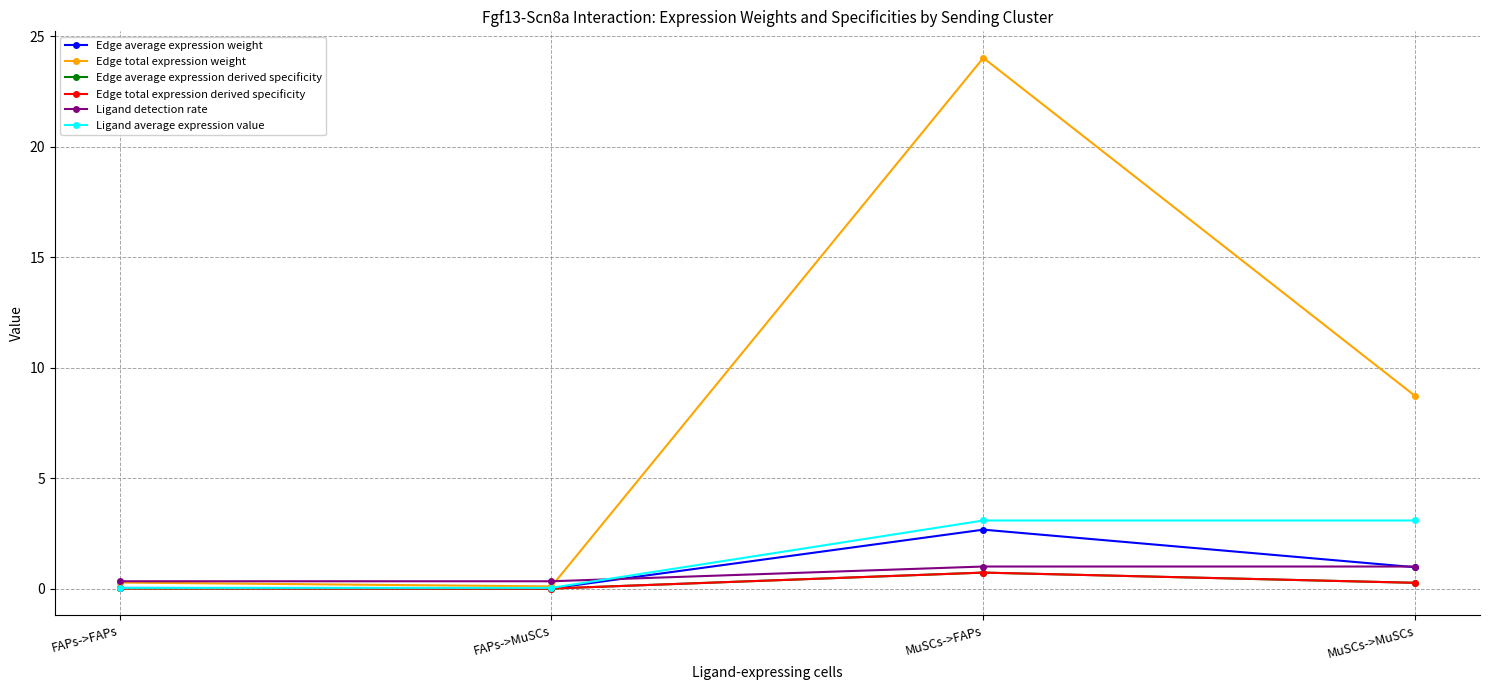

Reading left to right, extract all data points from this chart.

Edge average expression weight: 0.0	0.0	2.7	1.0
Edge total expression weight: 0.3	0.1	24.0	8.7
Edge average expression derived specificity: 0.0	0.0	0.7	0.3
Edge total expression derived specificity: 0.0	0.0	0.7	0.3
Ligand detection rate: 0.3	0.3	1.0	1.0
Ligand average expression value: 0.0	0.0	3.1	3.1